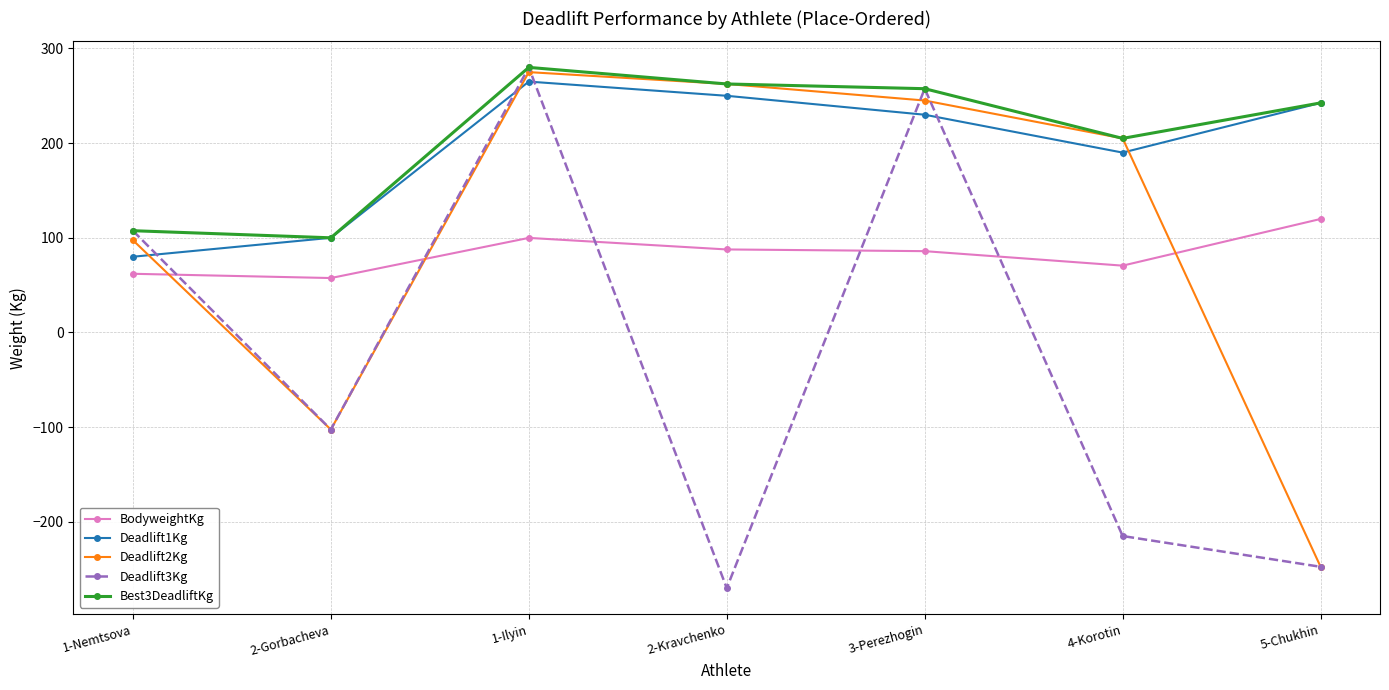

True or false: BodyweightKg and Deadlift1Kg cross at least once.

False